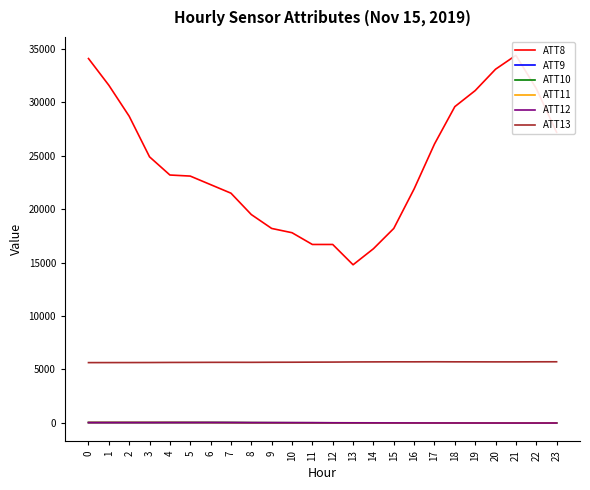

Where does the ATT13 series first go above 5693?

12